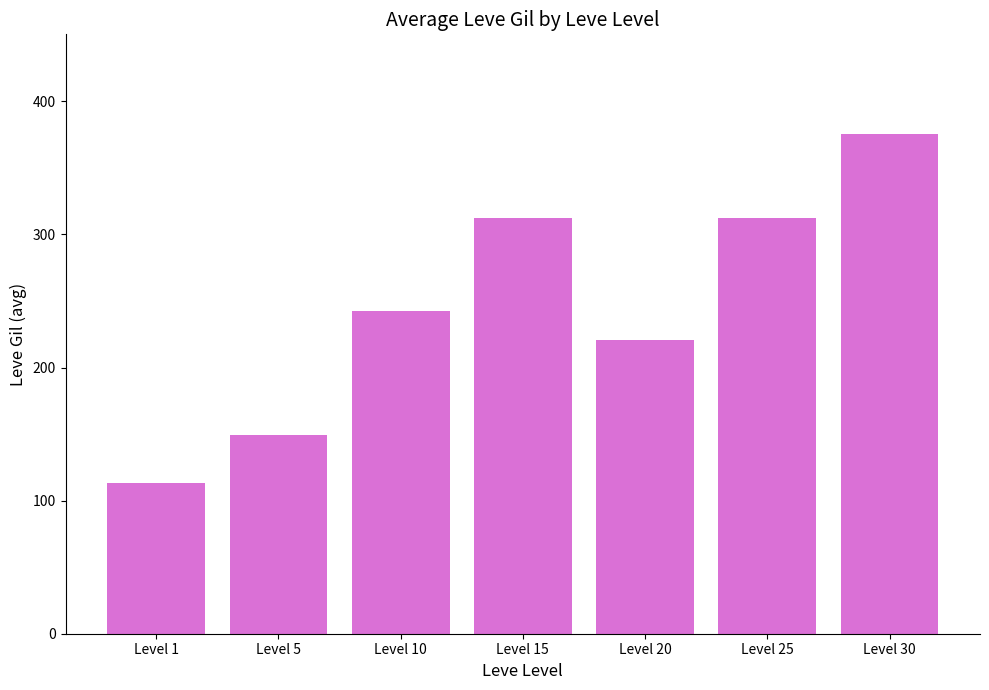

Which label corresponds to the smallest value in the chart?

Level 1